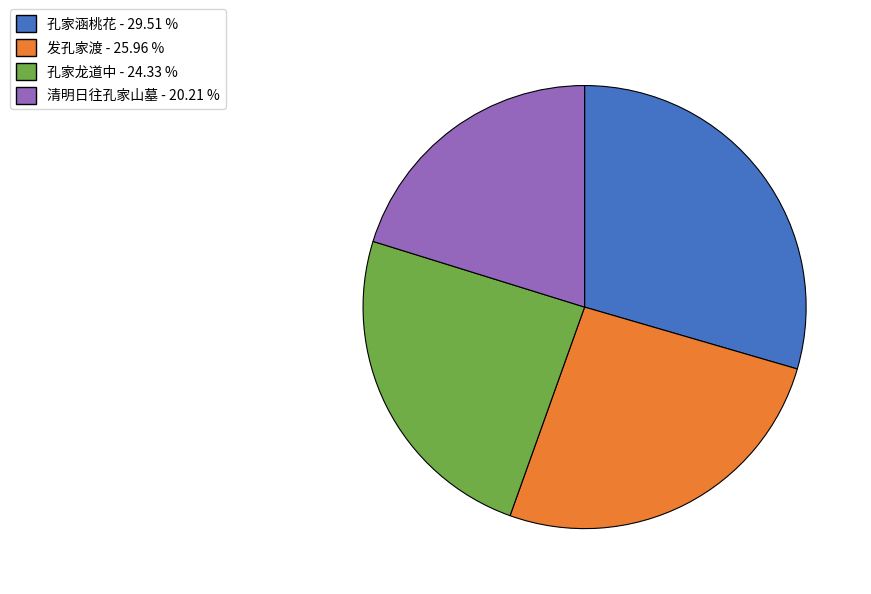

Rank the categories by value from lowest to highest.

清明日往孔家山墓, 孔家龙道中, 发孔家渡, 孔家涵桃花